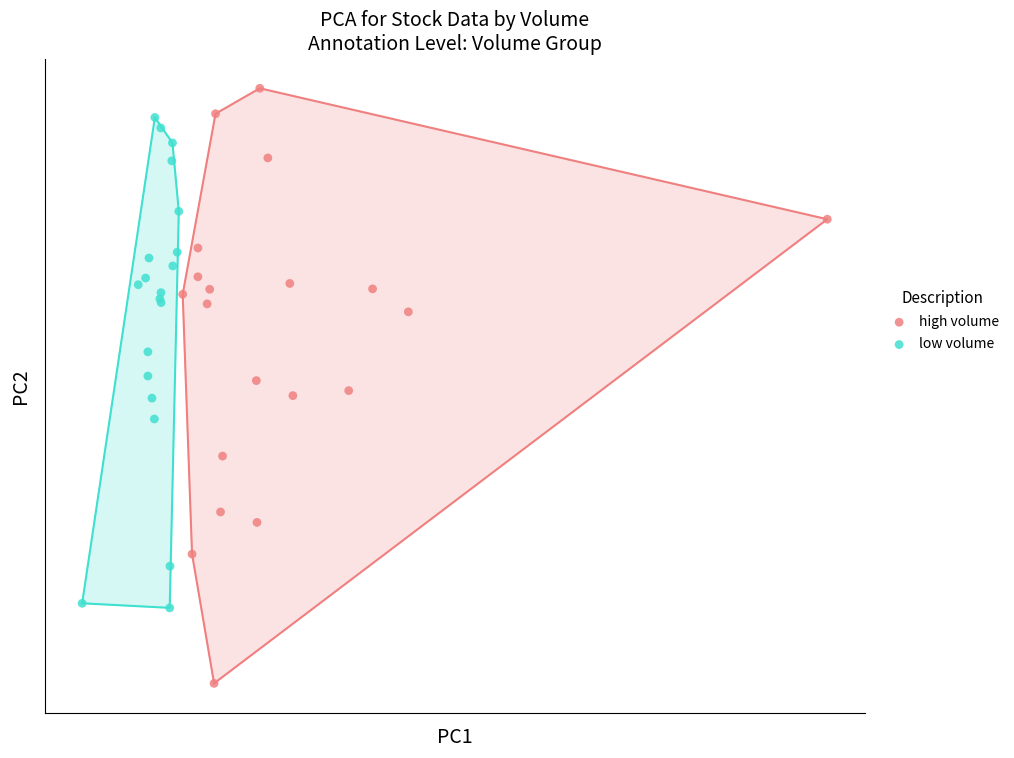

Which series has the widest spread of Y values?

high volume